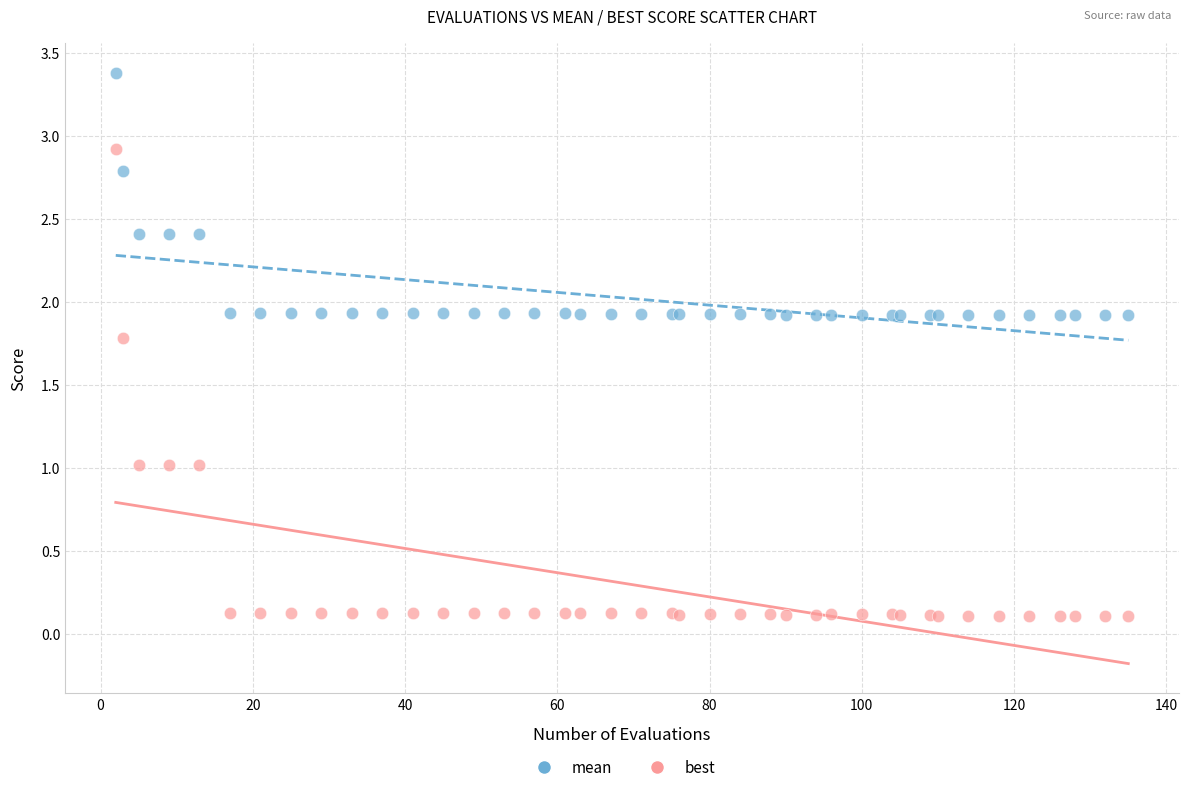

Which series contains the lowest Y value?

best